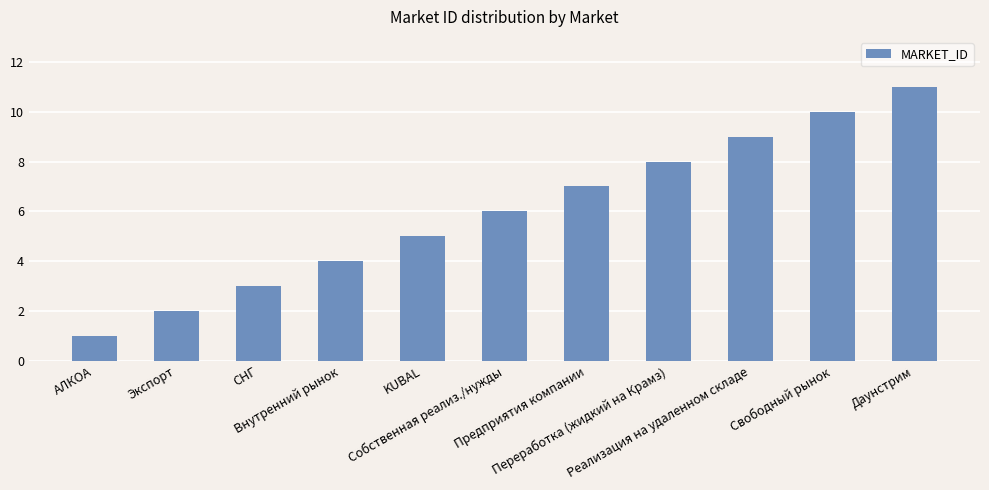

Rank the categories by value from lowest to highest.

АЛКОА, Экспорт, СНГ, Внутренний рынок, KUBAL, Собственная реализ./нужды, Предприятия компании, Переработка (жидкий на Крамз), Реализация на удаленном складе, Свободный рынок, Даунстрим